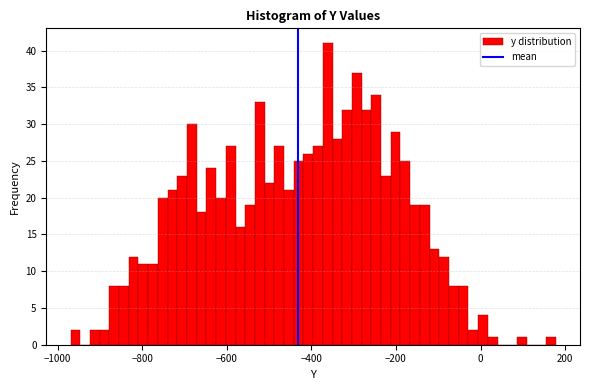

Read against the x-axis, roughly where is the centre of the tallest bar?

-360